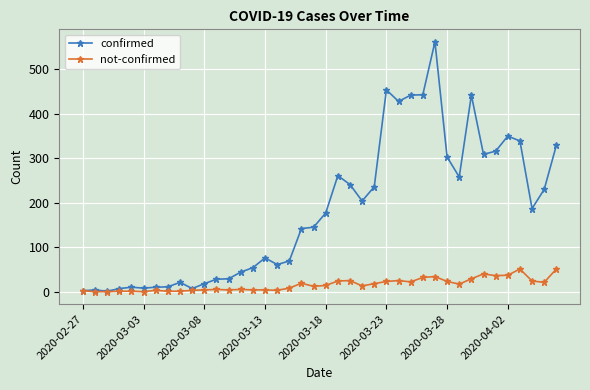

True or false: not-confirmed has more than 2 points higher than both neighbors.

True